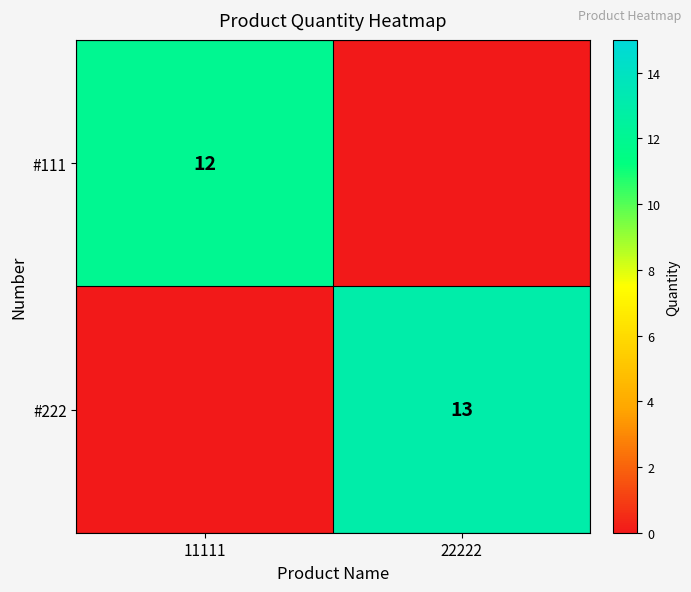

True or false: #222 has a value of 13 at 22222.

True